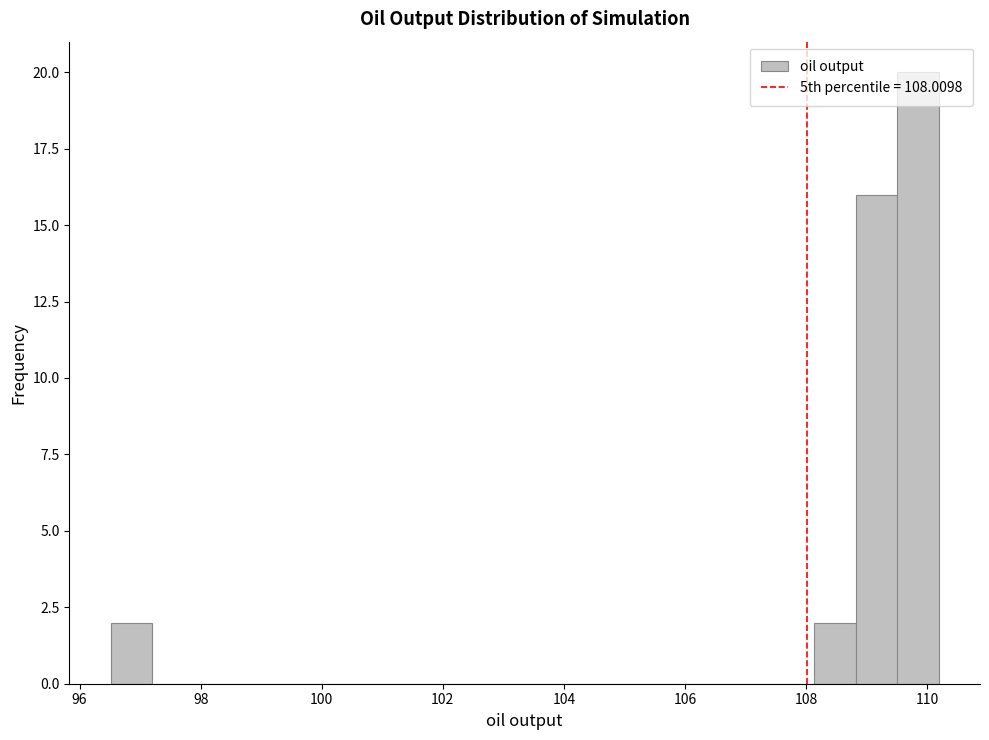

Around what value on the x-axis is the tallest bar? Give the approximate position of its centre, as read against the axis.

109.8